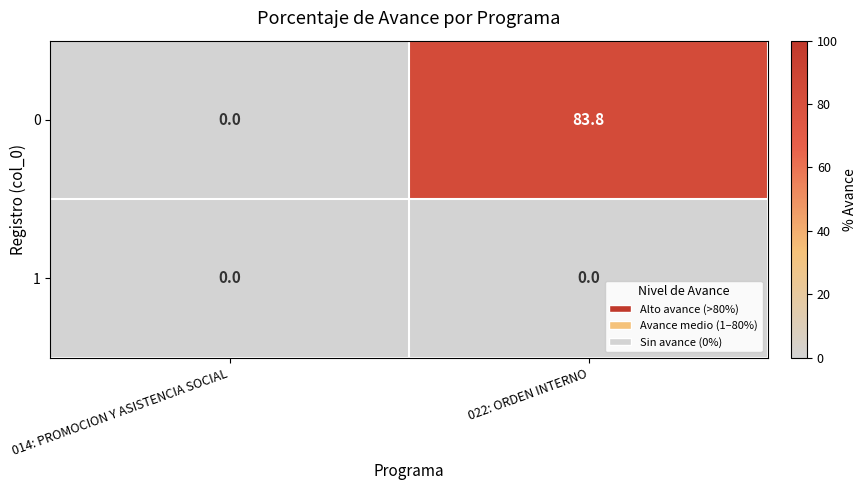

List the series in order of their peak value, lowest first.

1, 0